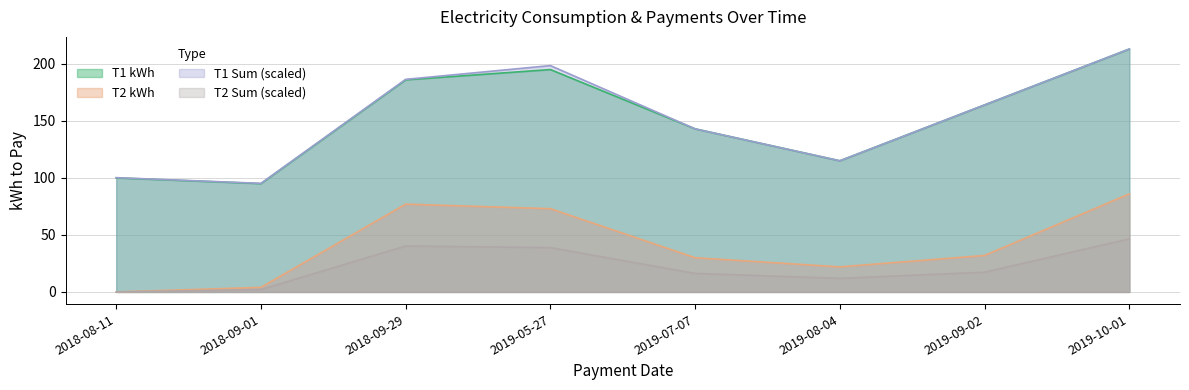

Reading left to right, what are all the values shown in this chart?

T1 kWh: 2018-08-11=100.0	2018-09-01=95.0	2018-09-29=186.0	2019-05-27=195.0	2019-07-07=143.0	2019-08-04=115.0	2019-09-02=164.0	2019-10-01=213.0
T2 kWh: 2018-08-11=0.0	2018-09-01=4.0	2018-09-29=77.0	2019-05-27=73.0	2019-07-07=30.0	2019-08-04=22.0	2019-09-02=32.0	2019-10-01=86.0
T1 Sum: 2018-08-11=100.2	2018-09-01=95.2	2018-09-29=186.4	2019-05-27=198.5	2019-07-07=143.0	2019-08-04=115.0	2019-09-02=164.0	2019-10-01=213.0
T2 Sum: 2018-08-11=0.0	2018-09-01=2.1	2018-09-29=40.3	2019-05-27=38.9	2019-07-07=16.2	2019-08-04=11.9	2019-09-02=17.3	2019-10-01=46.5